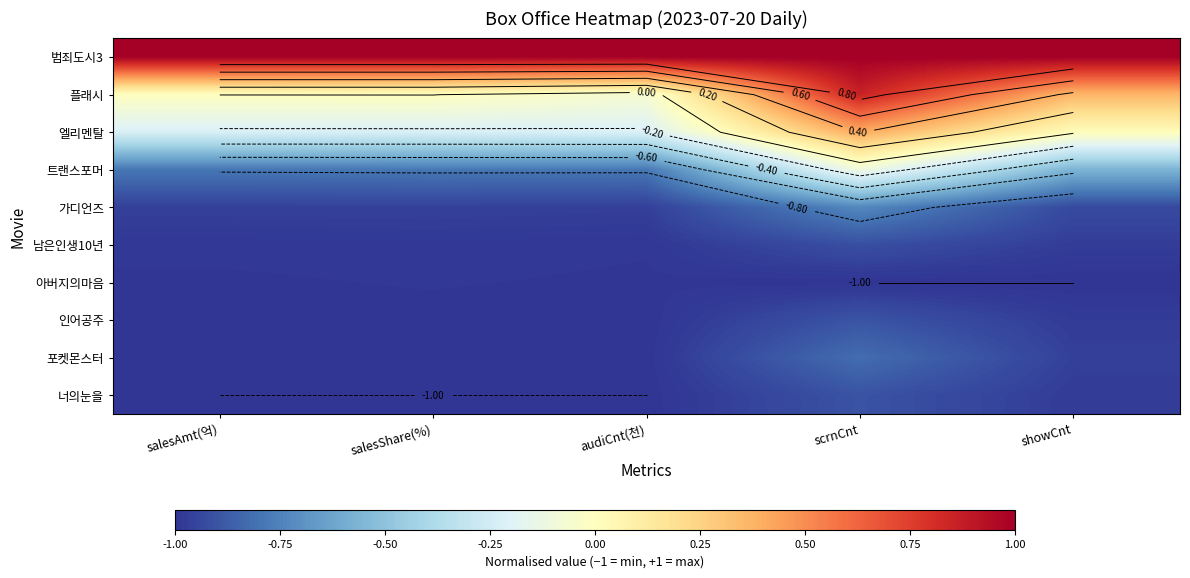

What is the total value across all series at scrnCnt?

-3.1